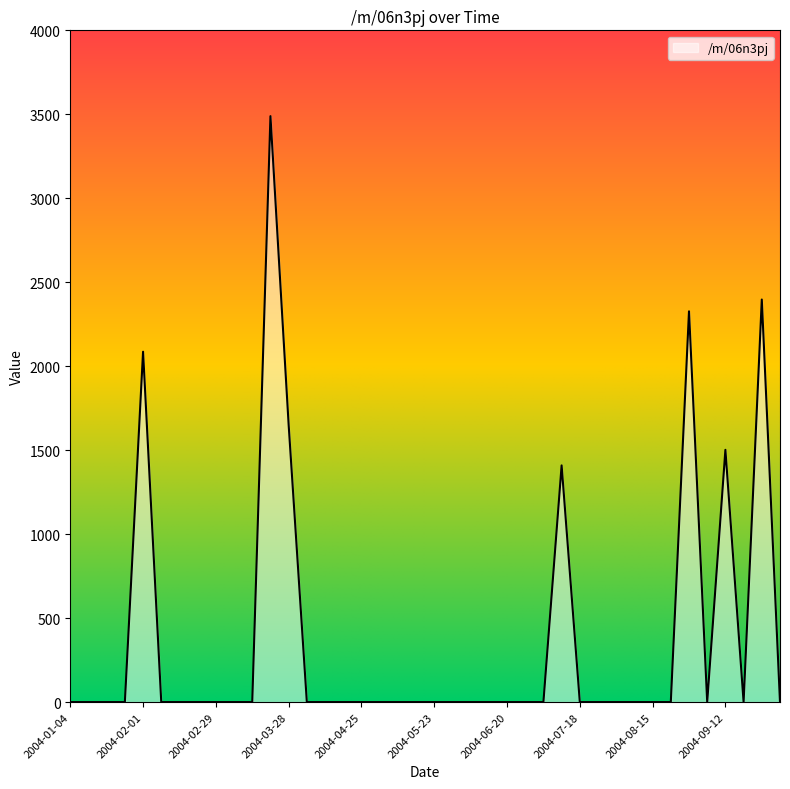

Rank the categories by value from highest to lowest.

2004-03-21, 2004-09-26, 2004-08-29, 2004-02-01, 2004-03-28, 2004-09-12, 2004-07-11, 2004-01-04, 2004-01-11, 2004-01-18, 2004-01-25, 2004-02-08, 2004-02-15, 2004-02-22, 2004-02-29, 2004-03-07, 2004-03-14, 2004-04-04, 2004-04-11, 2004-04-18, 2004-04-25, 2004-05-02, 2004-05-09, 2004-05-16, 2004-05-23, 2004-05-30, 2004-06-06, 2004-06-13, 2004-06-20, 2004-06-27, 2004-07-04, 2004-07-18, 2004-07-25, 2004-08-01, 2004-08-08, 2004-08-15, 2004-08-22, 2004-09-05, 2004-09-19, 2004-10-03